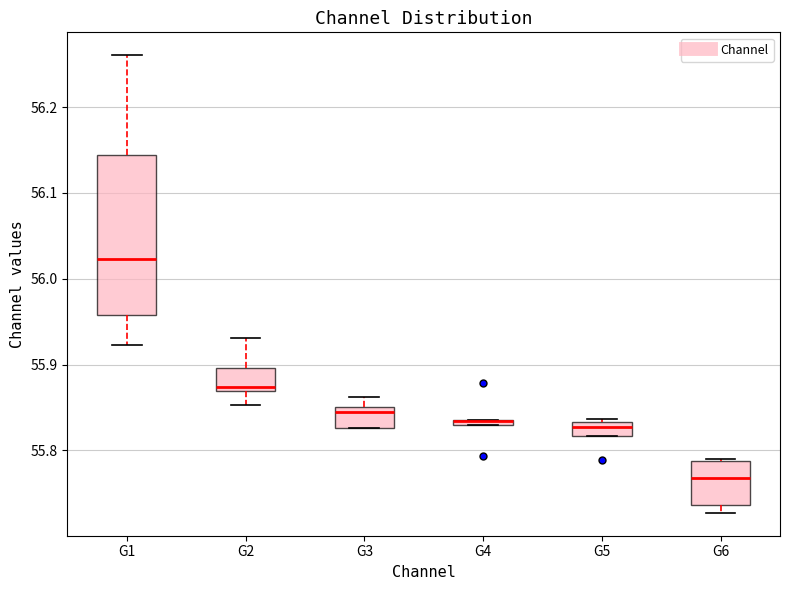

Where is the lower edge of the box for G1 on the y-axis? The values are not printed on the chart, so give them approximately, as read against the axis.

55.96